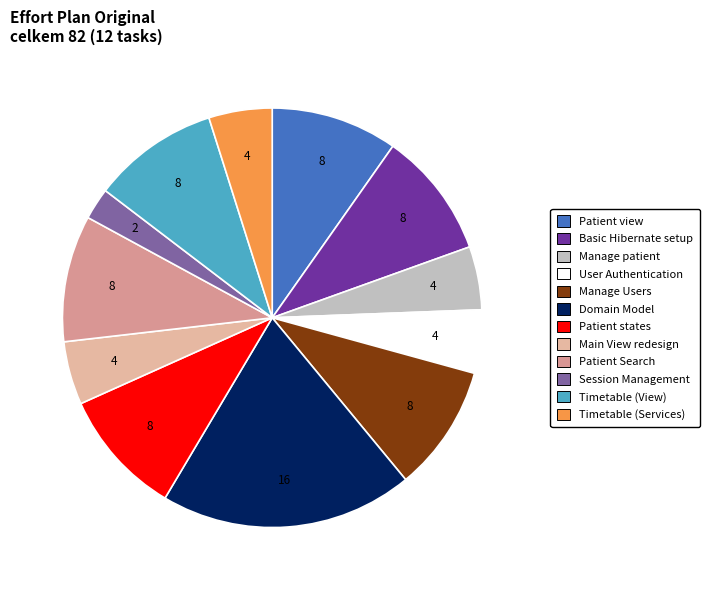

What is the largest slice in the pie chart?

Domain Model